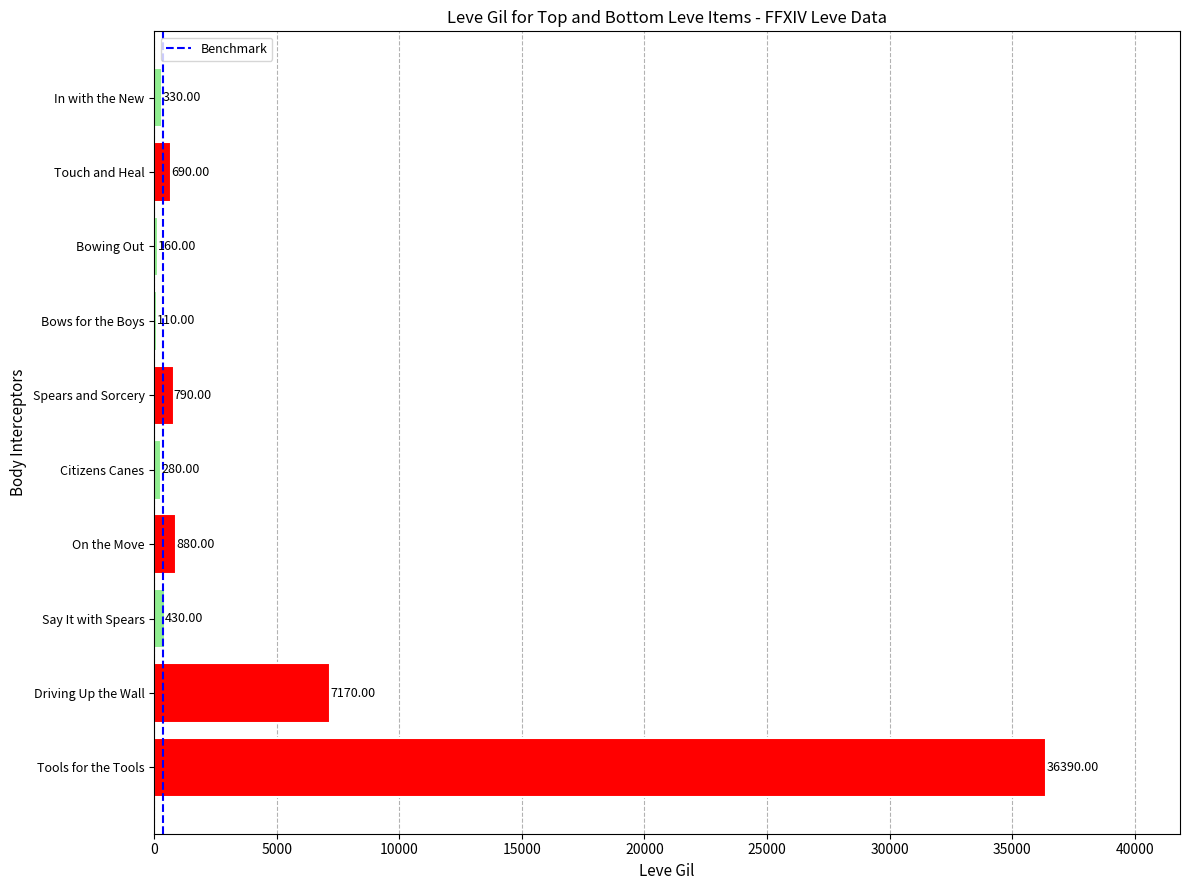

Approximately how many times larger is the value at Citizens Canes compared to Spears and Sorcery?

0.4